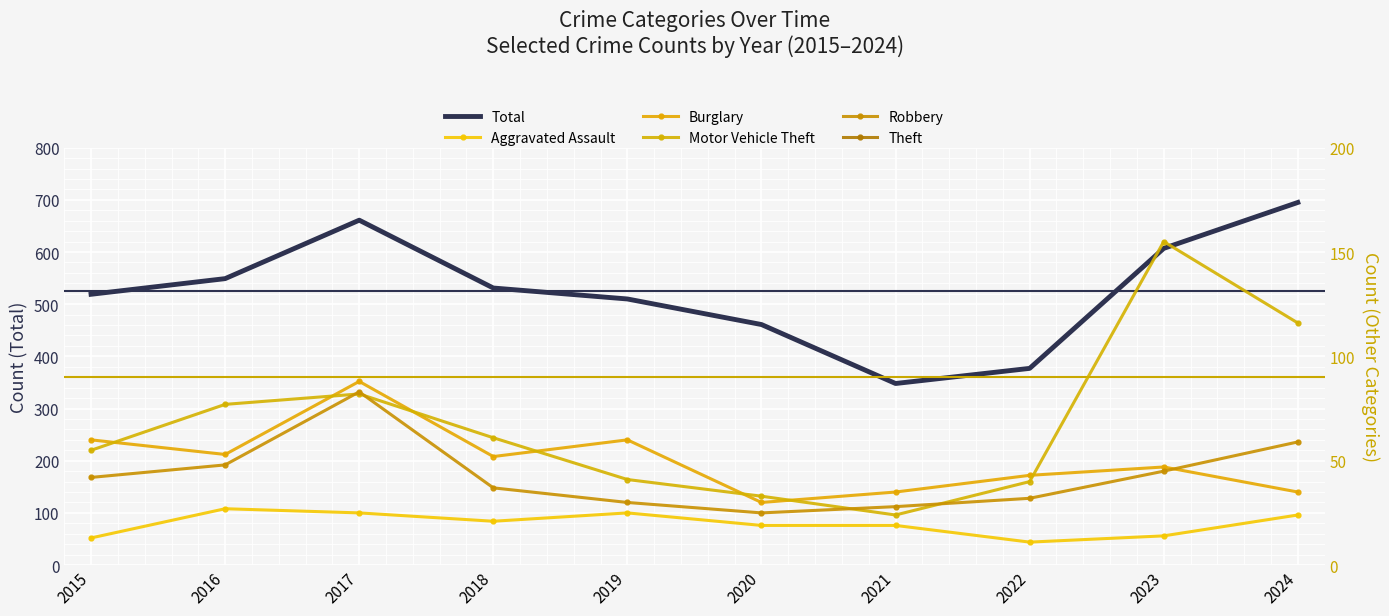

What is the difference between the maximum and minimum values in the Total series?

347